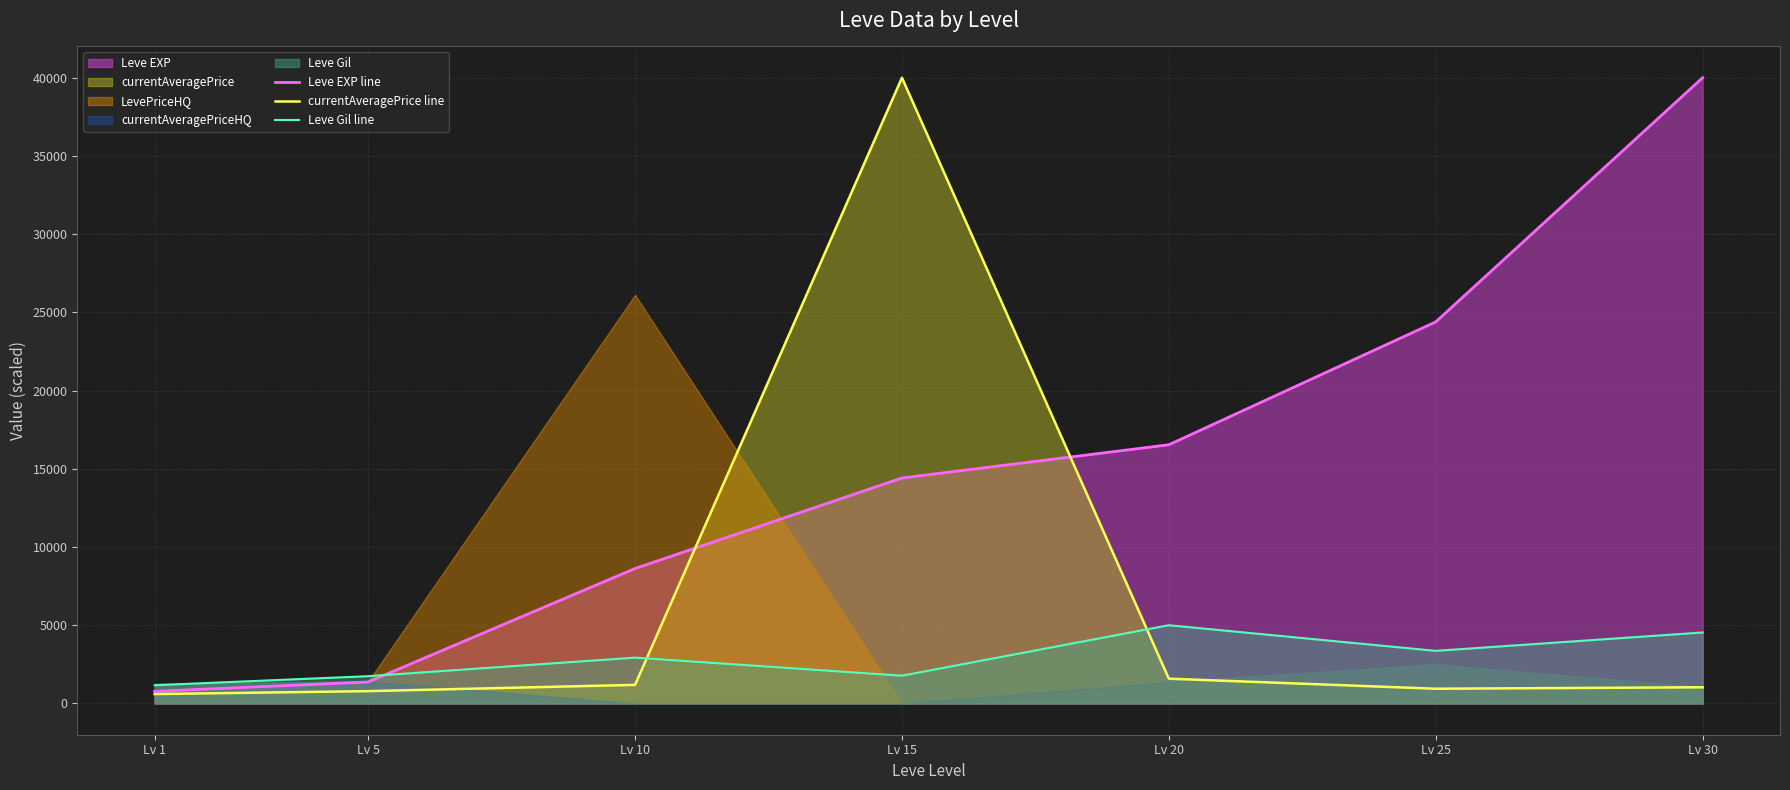

Rank the series by their average value, from lowest to highest.

Leve Gil line, currentAveragePrice line, Leve EXP line